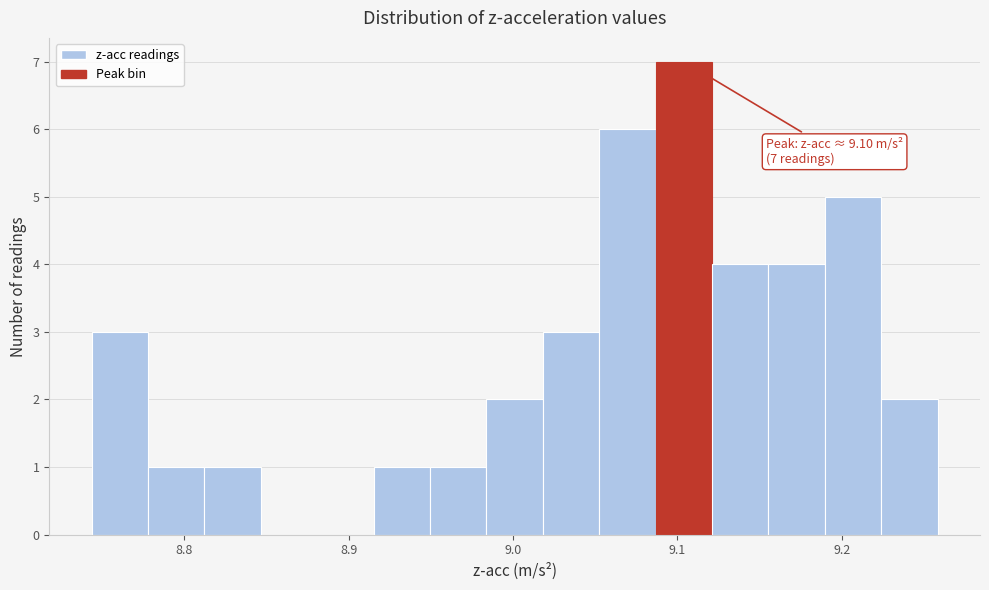

Around what value on the x-axis is the tallest bar? Give the approximate position of its centre, as read against the axis.

9.10